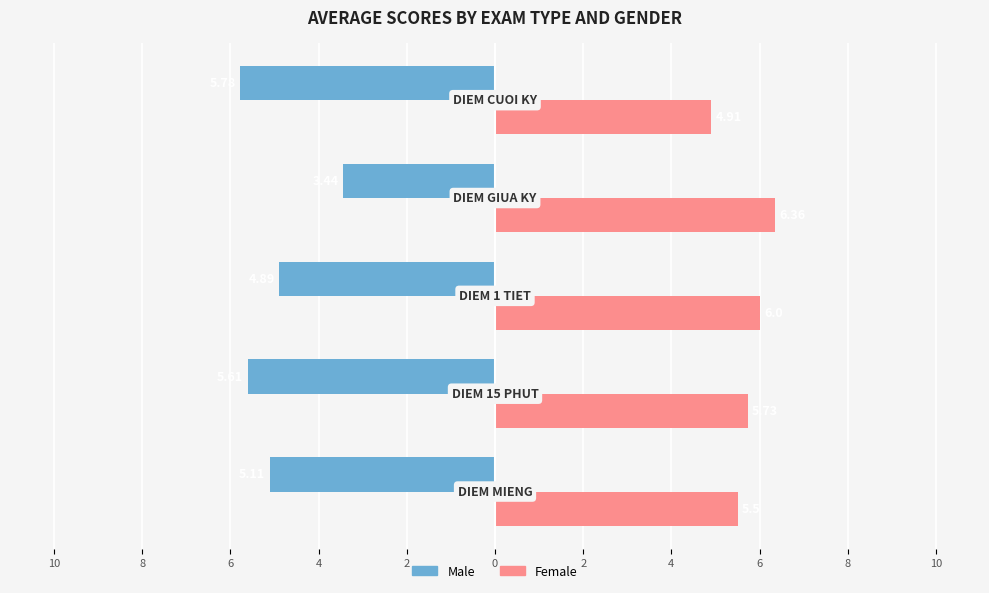

What is the highest value of the Female series?

6.4